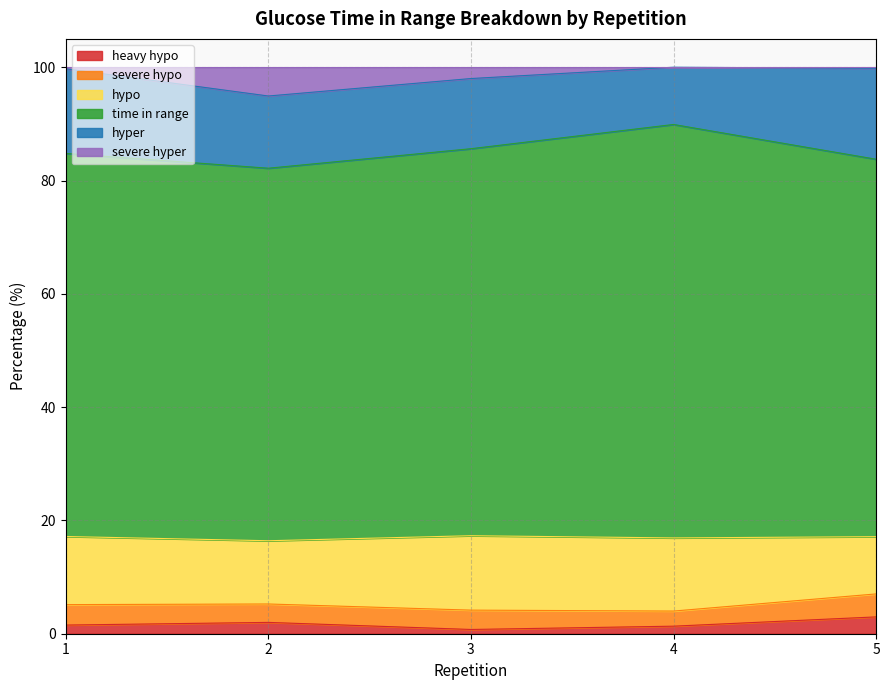

Between 4 and 5, which is larger?

5